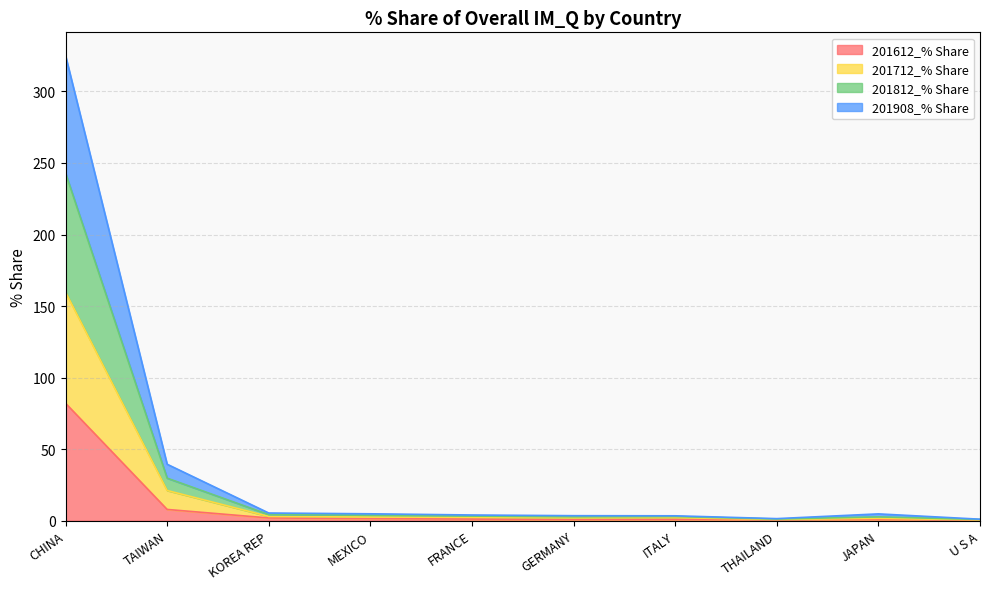

Where does the 201812_% Share series first go above 4?

CHINA